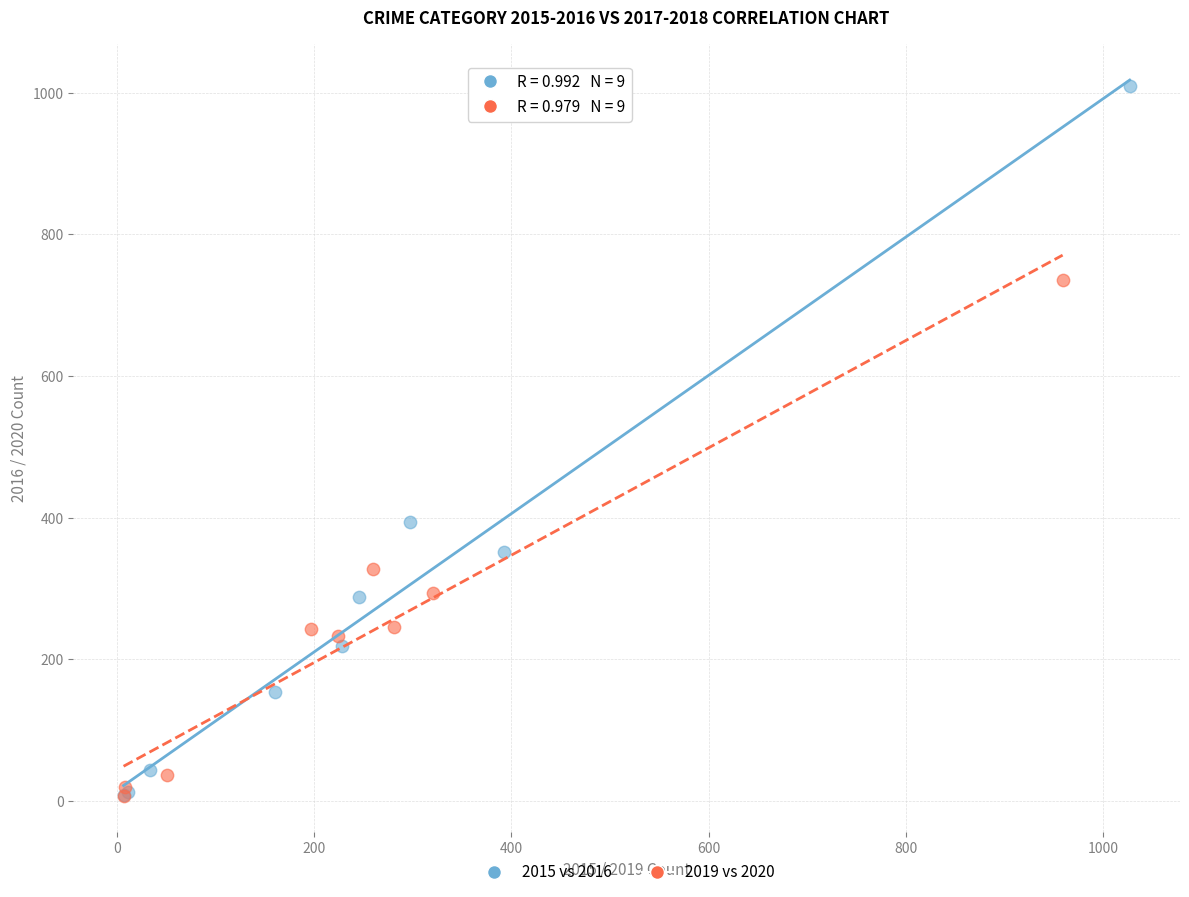

Which series contains the highest Y value?

2015 vs 2016